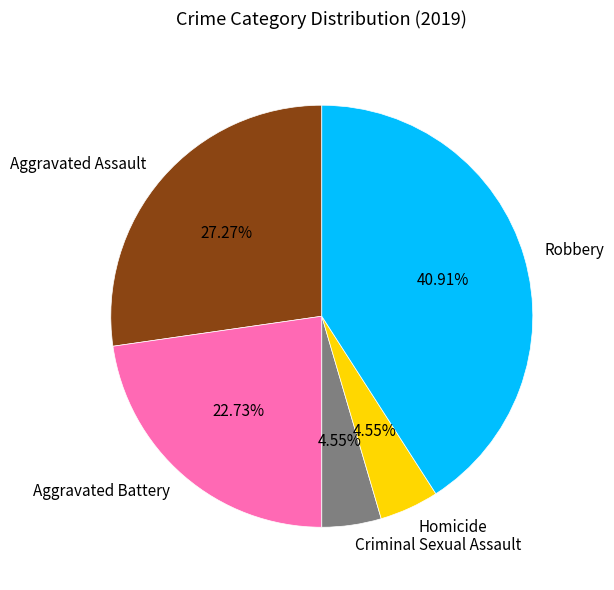

How many slices are in this pie chart?

5